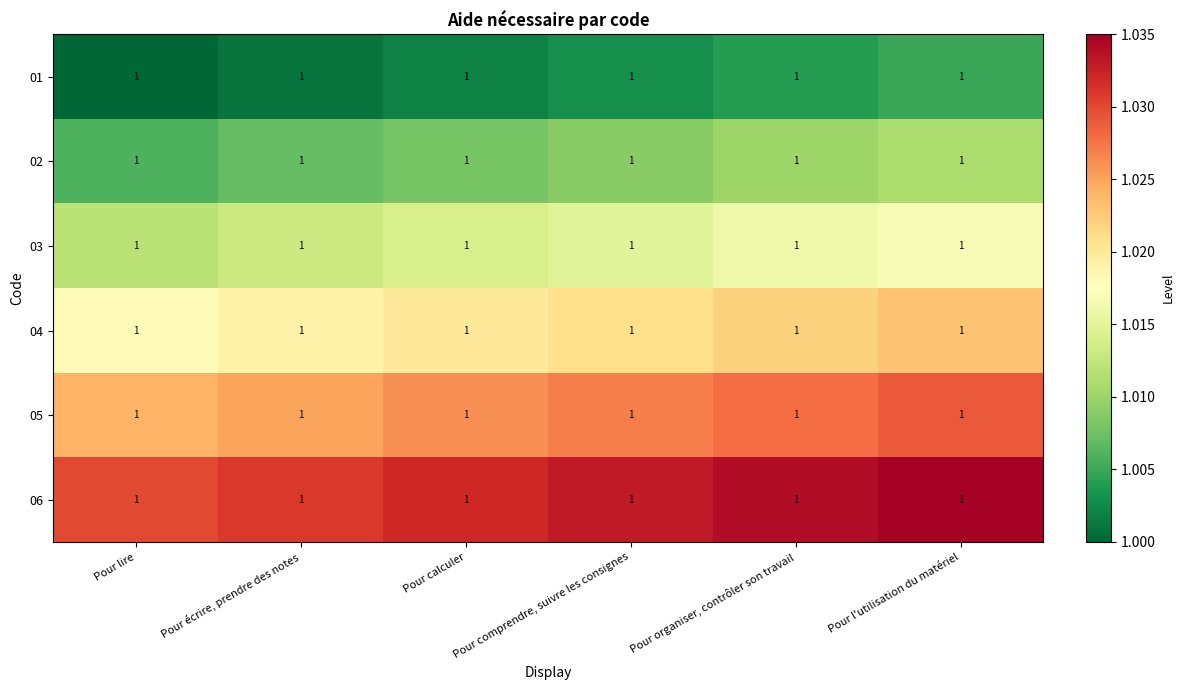

What is the sum of all 06 values?

6.2